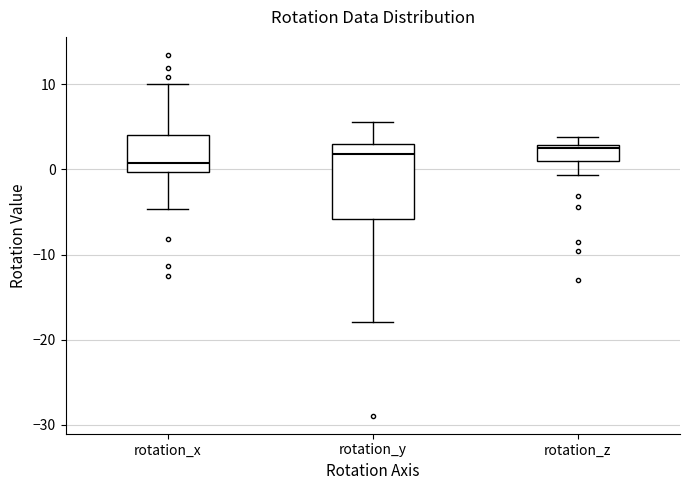

Where is the upper edge of the box for rotation_z on the y-axis? The values are not printed on the chart, so give them approximately, as read against the axis.

3